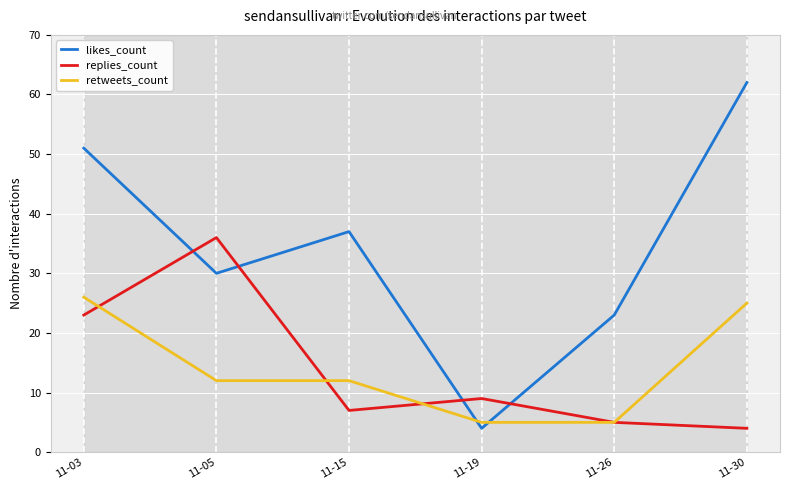

What is the difference between the replies_count values at 11-05 and 11-19?

27